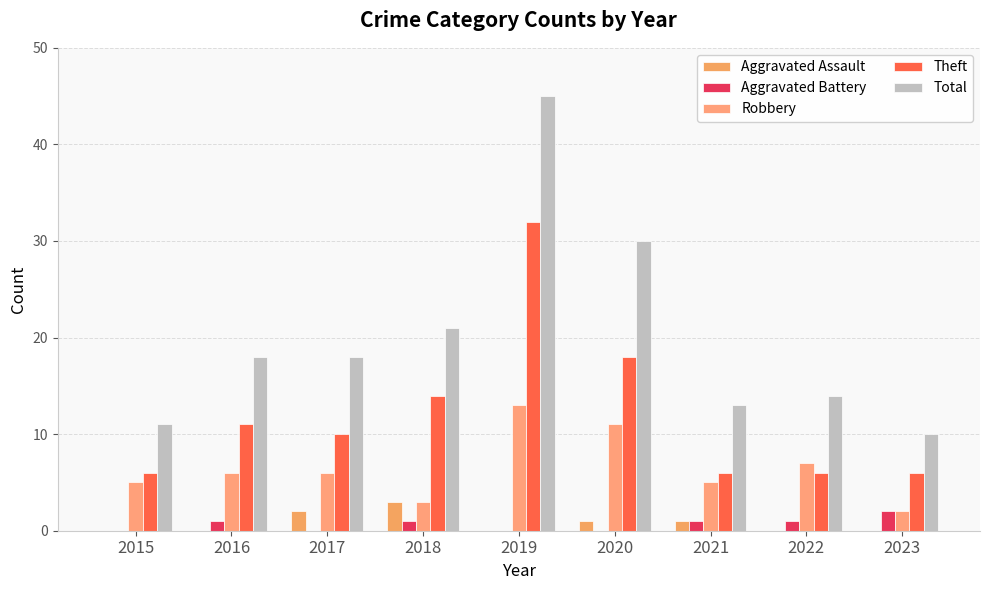

Read the Theft value at 2016.

11